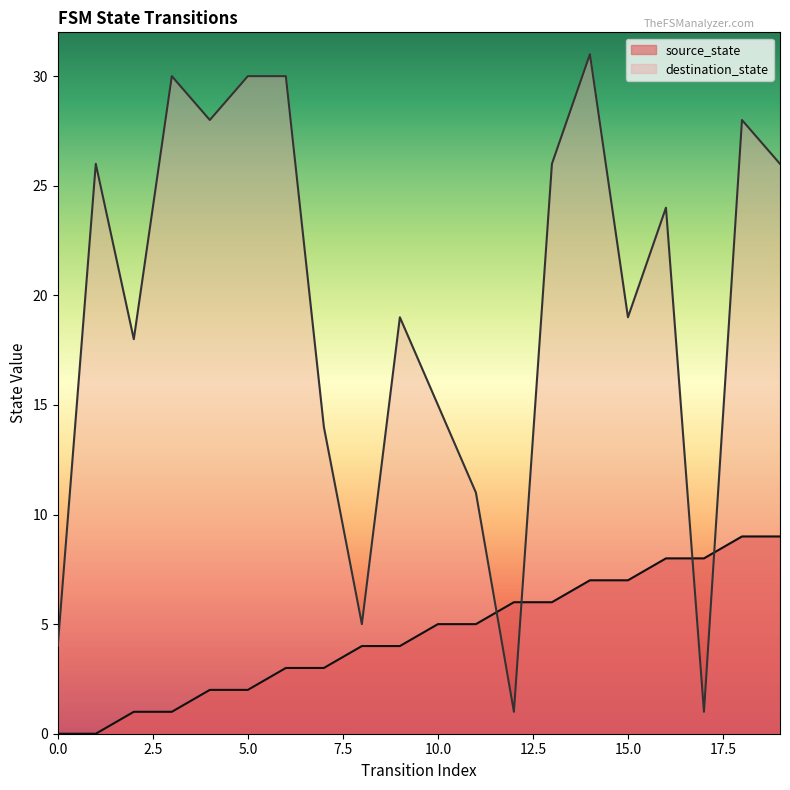

In destination_state, how many points are lower than both neighbors (excluding endpoints)?

6